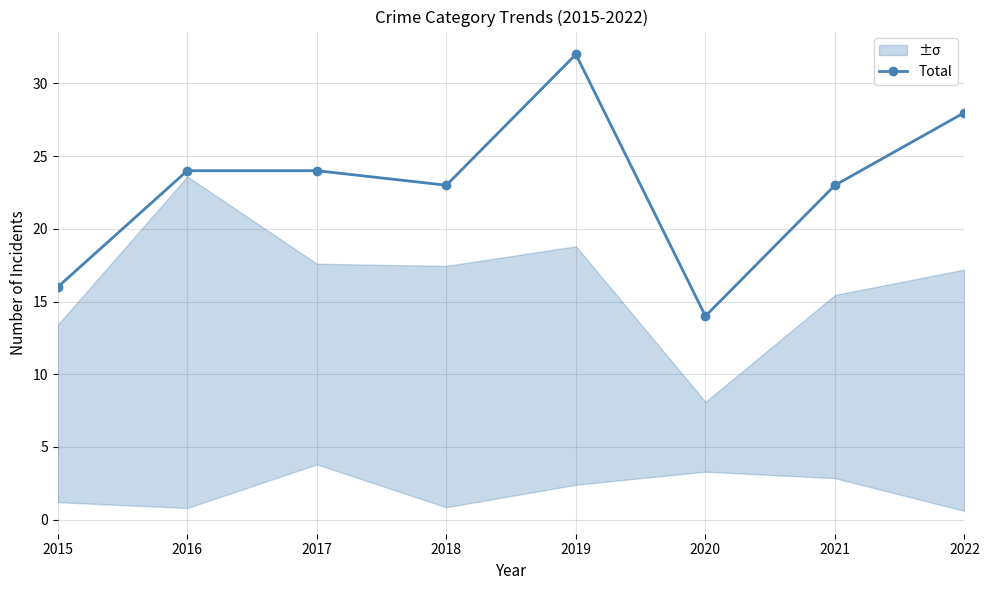

What is the difference between the values at 2021 and 2022?

5